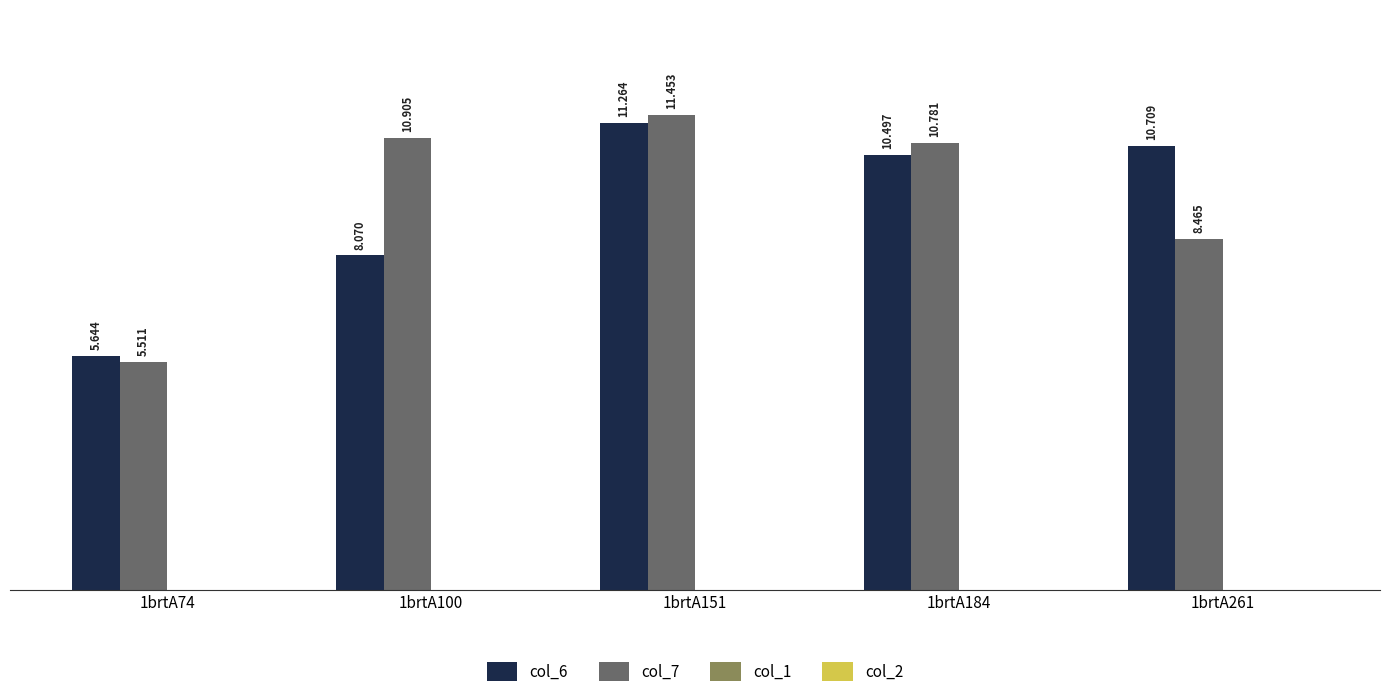

Reading right to left, what are all the values shown in this chart?

col_6: 10.7	10.5	11.3	8.1	5.6
col_7: 8.5	10.8	11.5	10.9	5.5
col_1: 0.0	0.0	0.0	0.0	0.0
col_2: 0.0	0.0	0.0	0.0	0.0